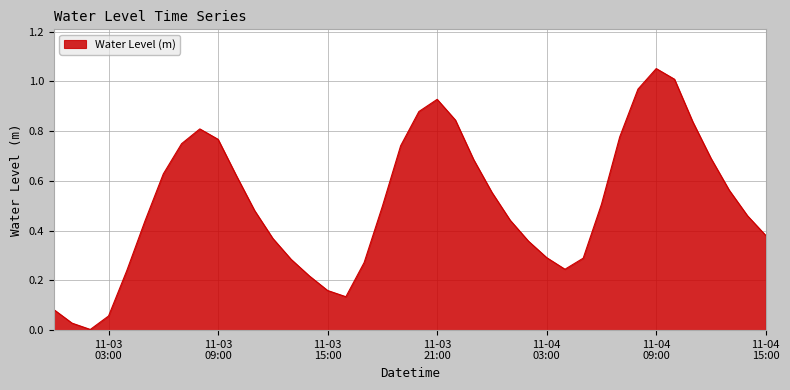

Reading left to right, what are all the values shown in this chart?

0.1	0.0	0.0	0.1	0.2	0.4	0.6	0.7	0.8	0.8	0.6	0.5	0.4	0.3	0.2	0.2	0.1	0.3	0.5	0.7	0.9	0.9	0.8	0.7	0.6	0.4	0.4	0.3	0.2	0.3	0.5	0.8	1.0	1.1	1.0	0.8	0.7	0.6	0.5	0.4